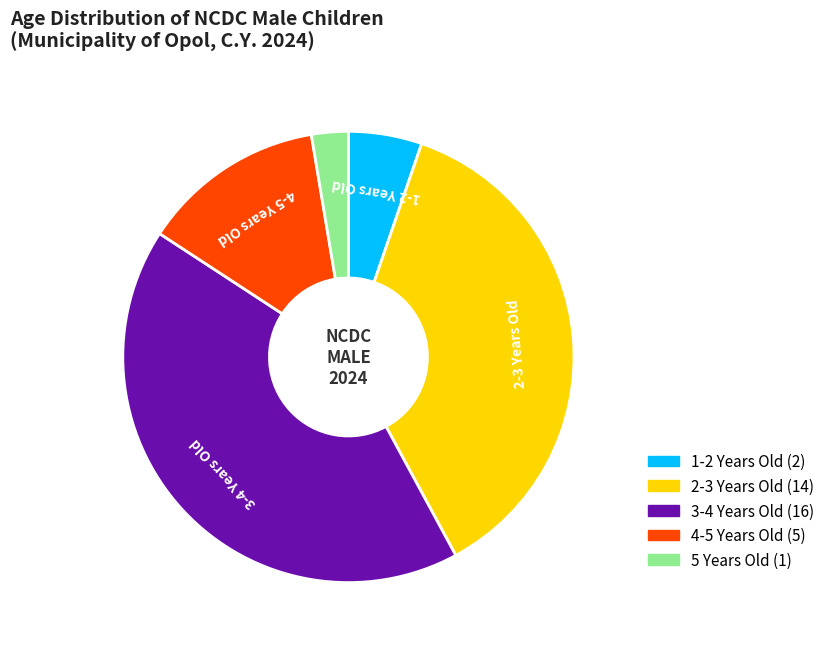

Does any single category account for the majority?

No